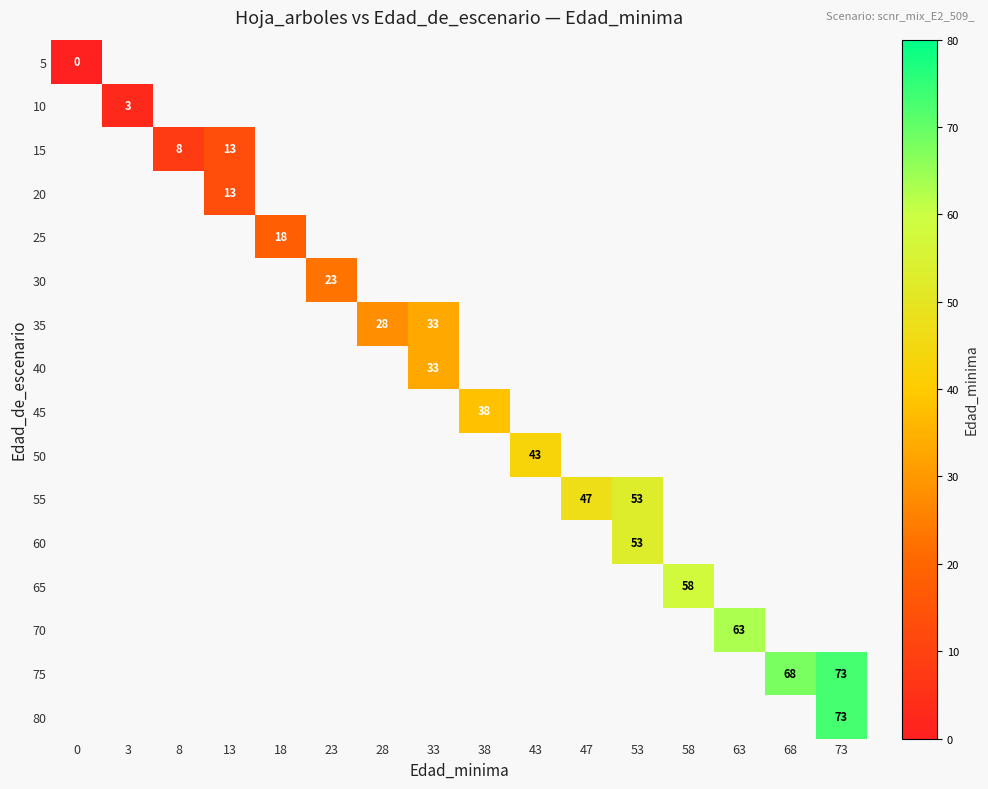

The 65 series shows 21 at 58. True or false?

False